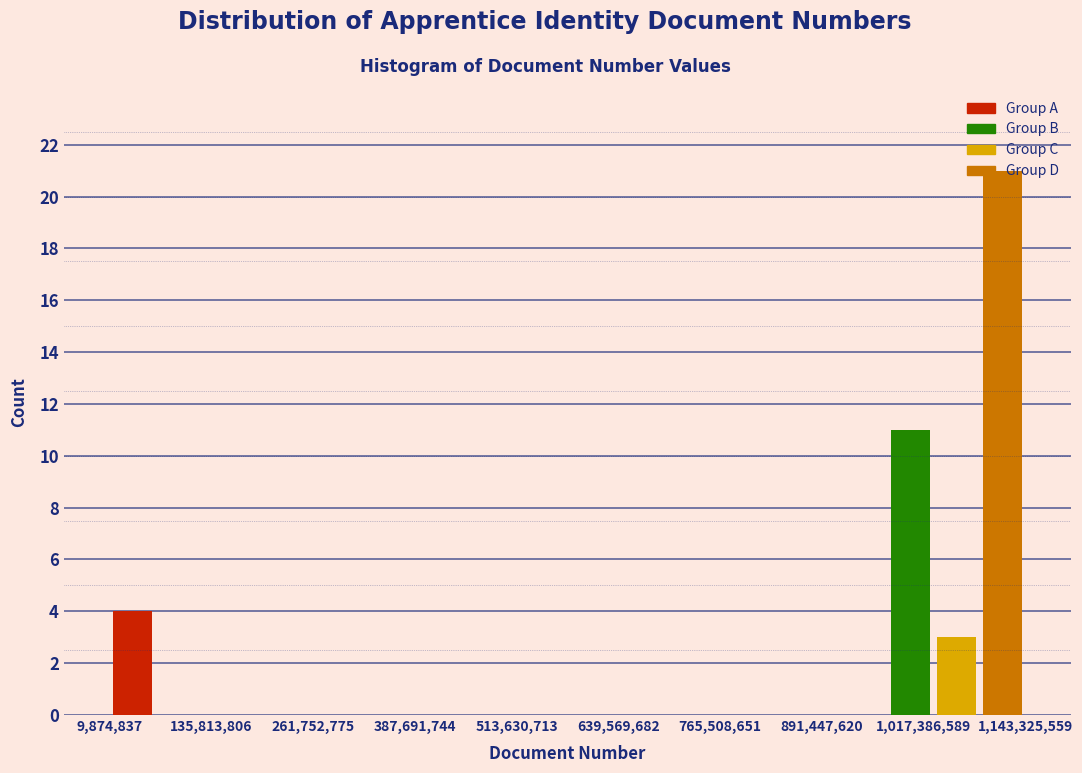

Around what value on the x-axis is the tallest bar? Give the approximate position of its centre, as read against the axis.

1120000000